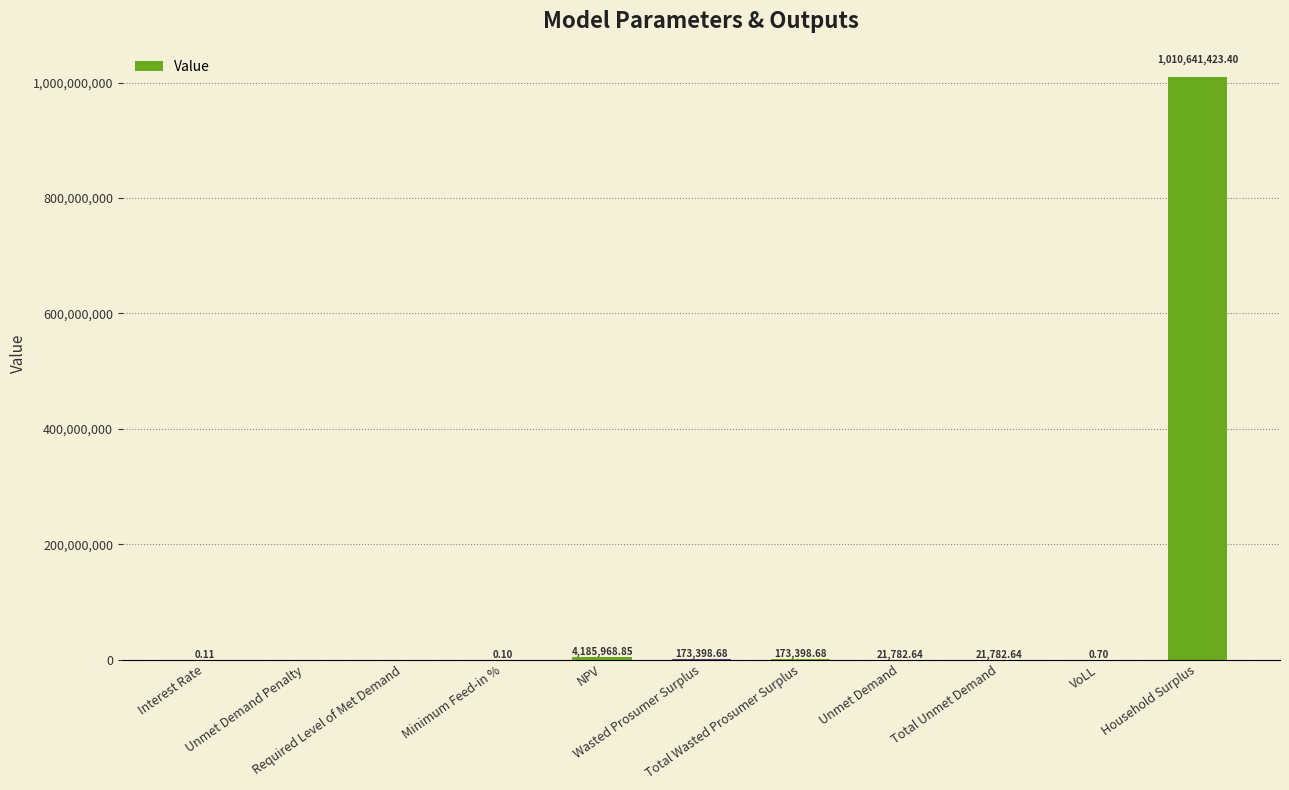

What is the ratio of the value at Total Wasted Prosumer Surplus to the value at Wasted Prosumer Surplus?

1.0